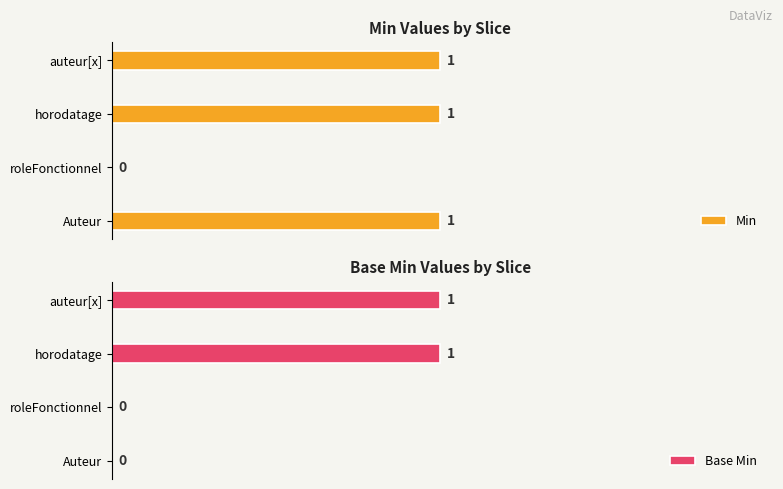

Where is Min nearest to the value 0?

roleFonctionnel